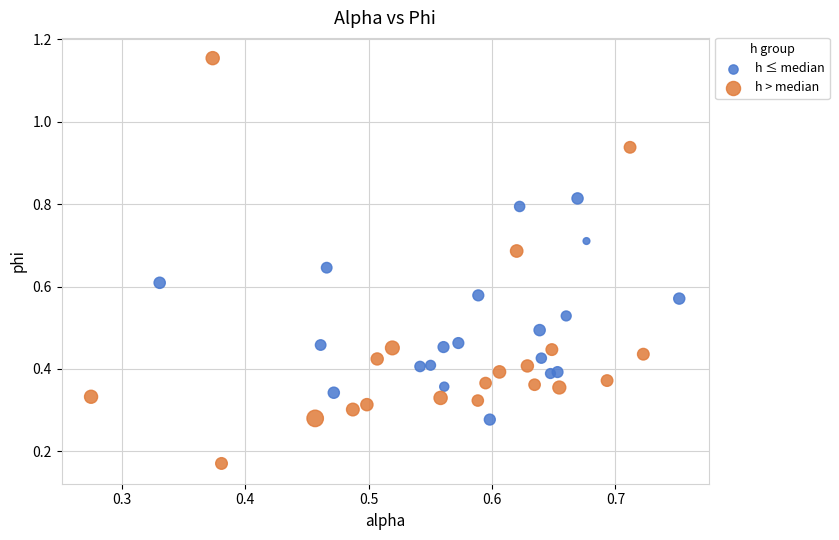

Which series has the largest Y range (max minus min)?

h > median